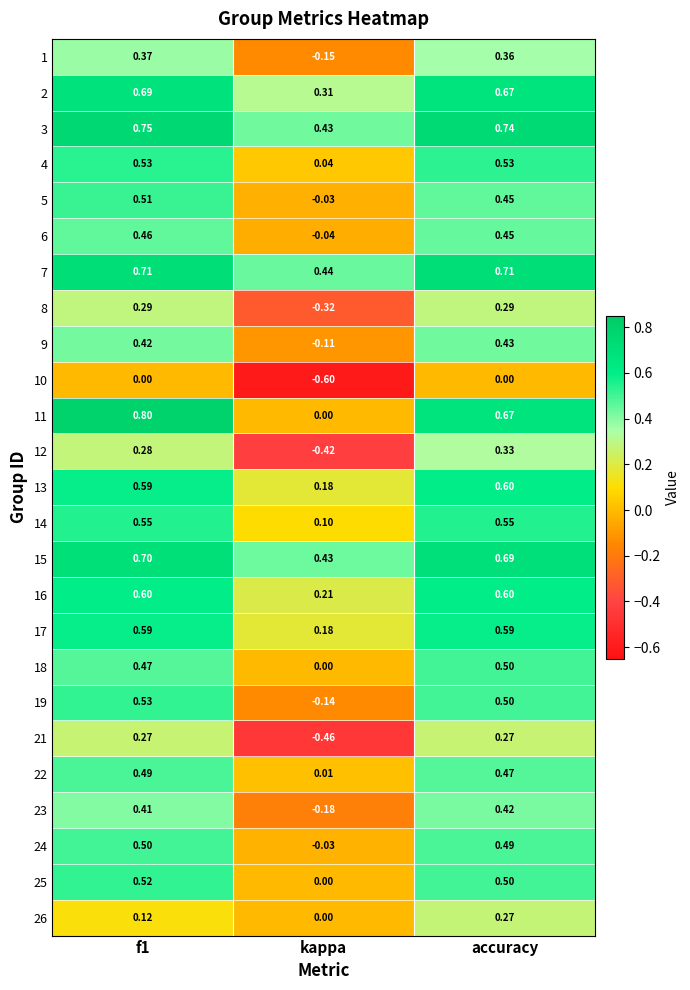

At how many categories does at least one series exceed 0?

3